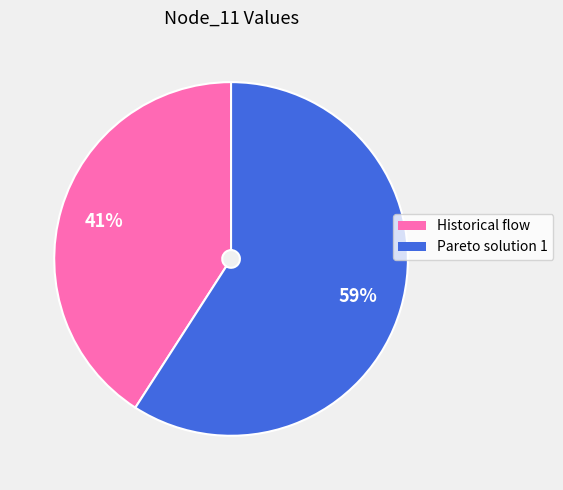

To the nearest percent, what is the combined percentage of Pareto solution 1 and Historical flow?

100%